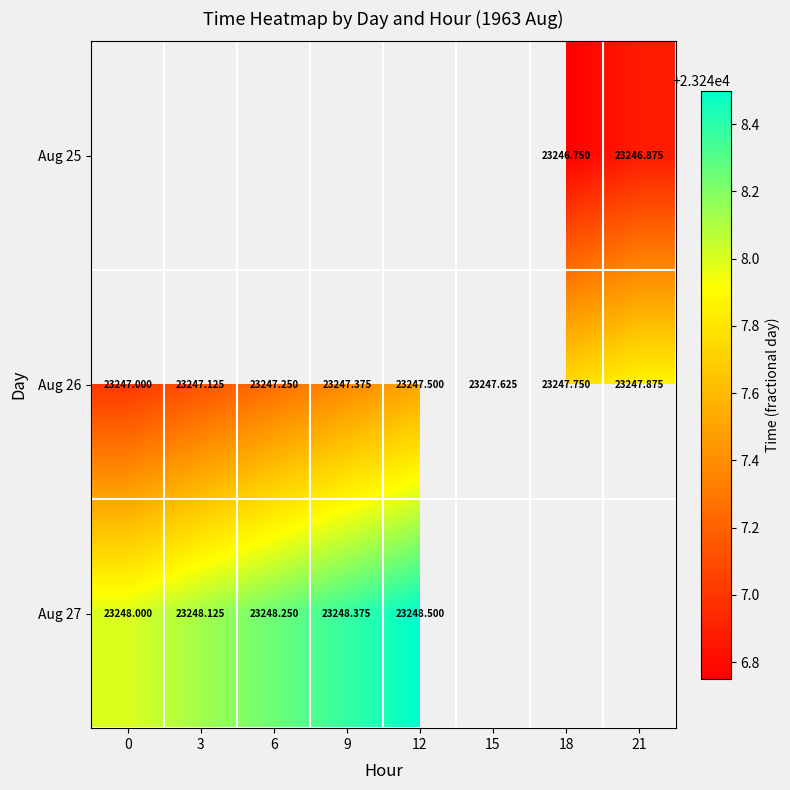

Is the value of Aug 26 at 18 greater than the value of Aug 27 at 12?

No